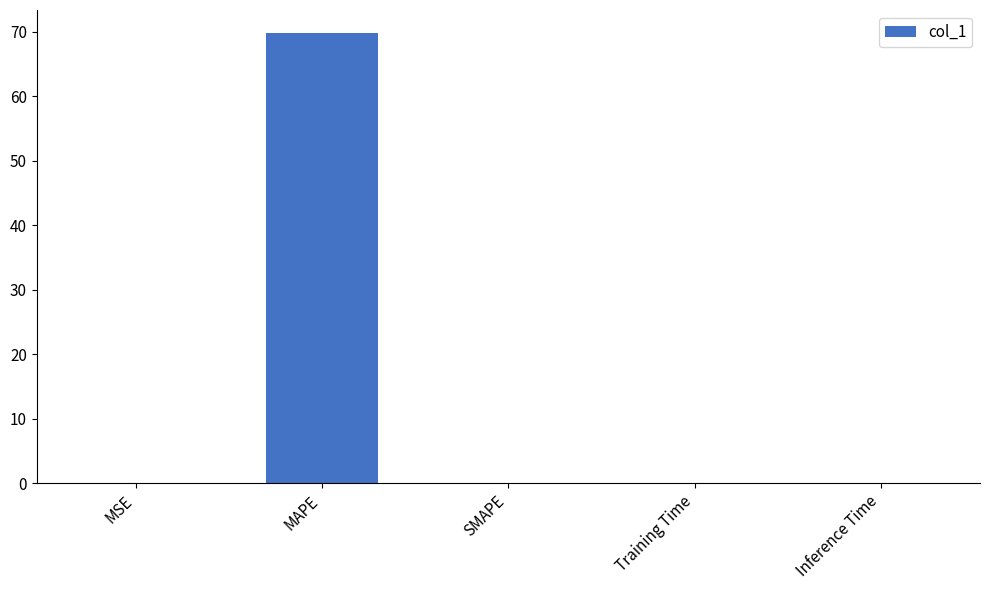

What is the average value?

14.0